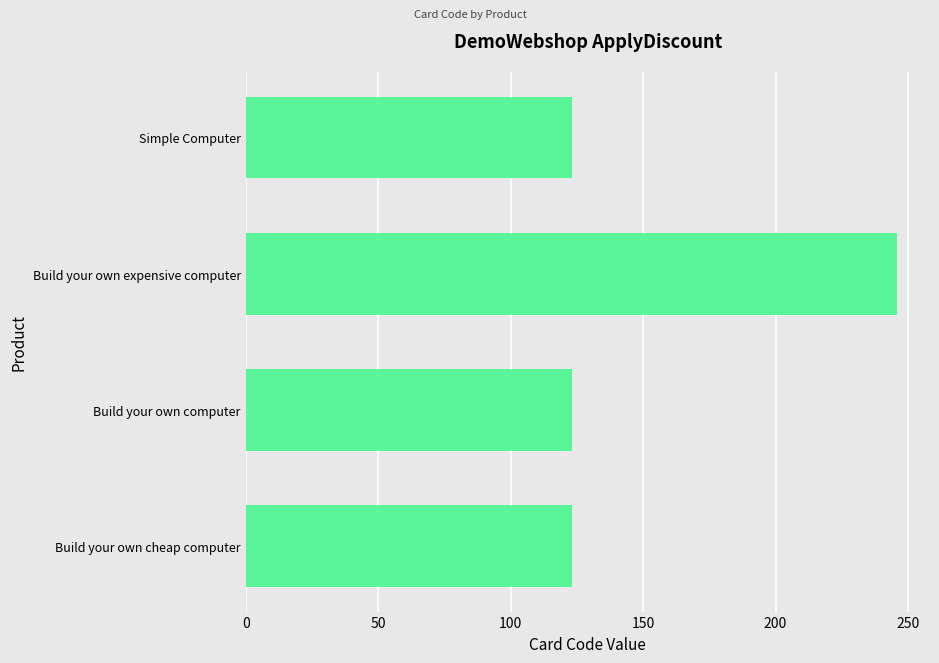

What is the ratio of the value at Build your own expensive computer to the value at Build your own cheap computer?

2.0